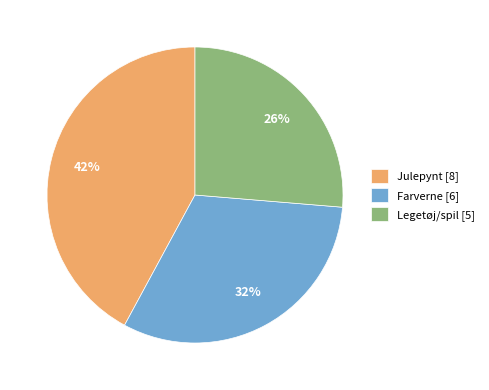

To the nearest percent, what is the difference between the largest and smallest slice percentages?

16%